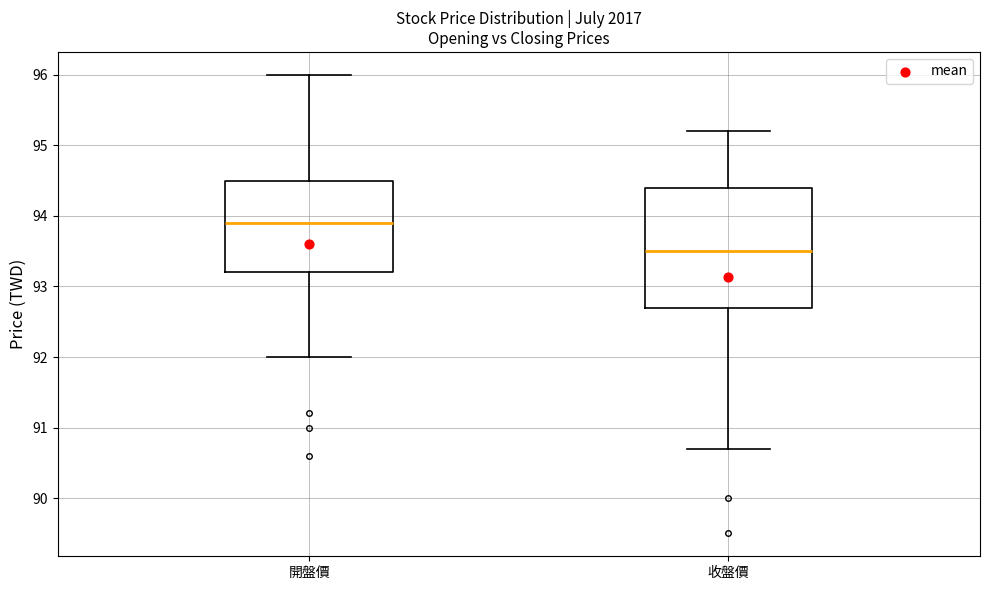

Comparing the boxes themselves (not the whiskers), which one is the tallest?

收盤價